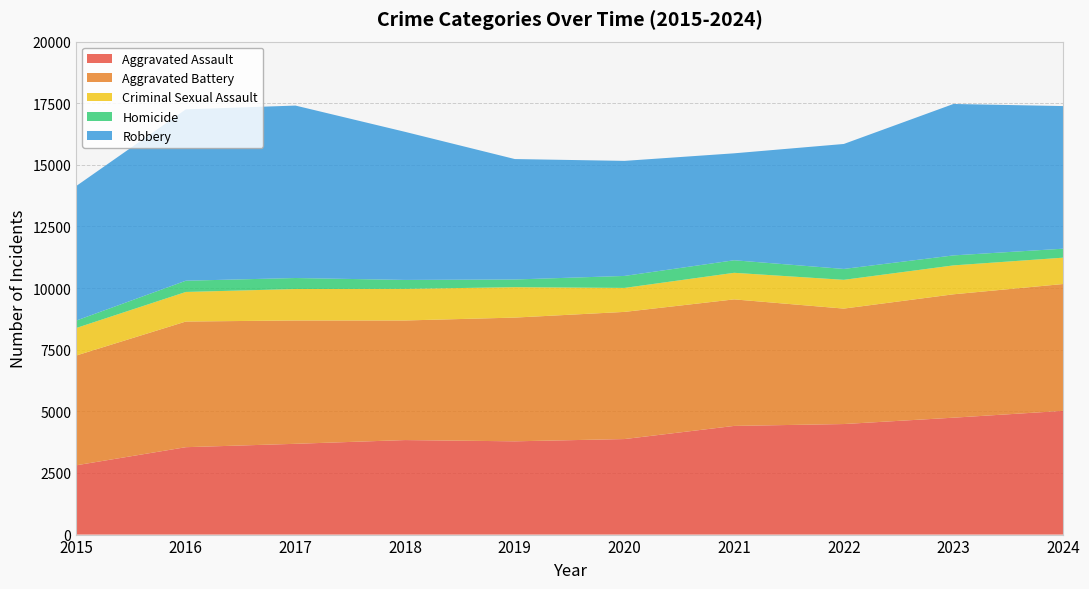

Reading left to right, transcribe all the data shown in this chart.

Aggravated Assault: 2811	3546	3683	3835	3784	3876	4409	4485	4743	5020
Aggravated Battery: 4453	5098	5004	4852	5020	5159	5134	4684	5006	5146
Criminal Sexual Assault: 1117	1200	1276	1282	1234	973	1078	1167	1173	1069
Homicide: 301	456	447	363	312	486	509	442	405	364
Robbery: 5458	6953	6996	6007	4886	4668	4339	5070	6144	5787